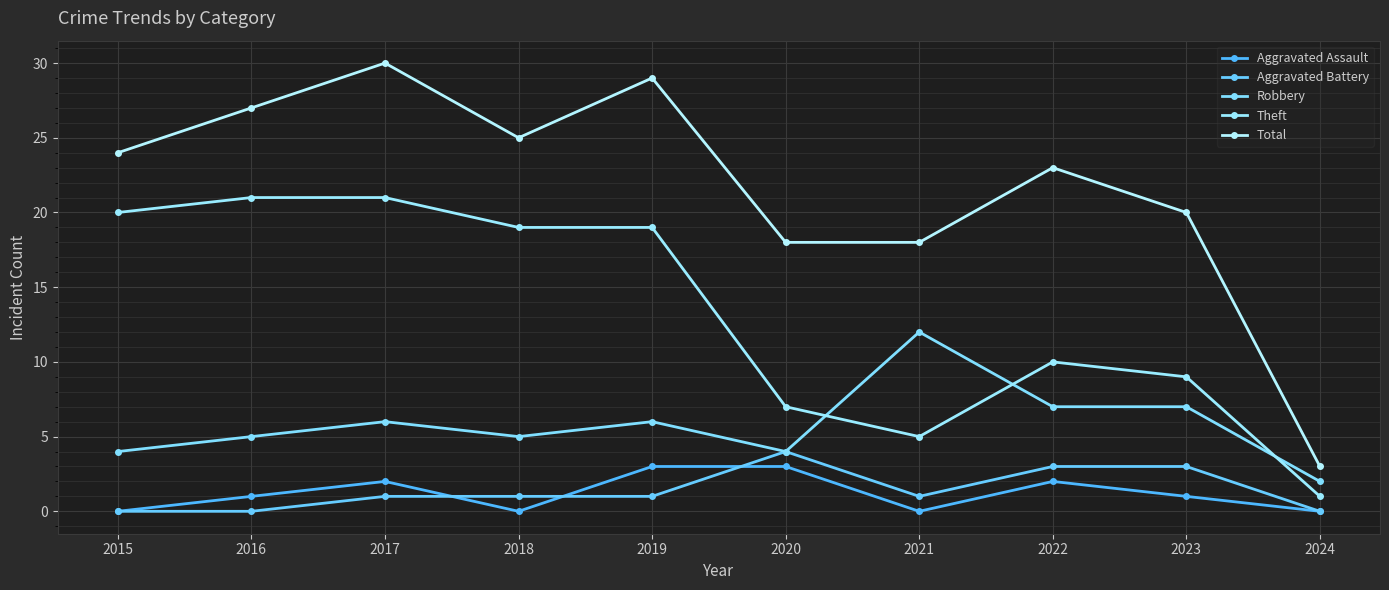

Reading right to left, list all the values displayed in this chart.

Aggravated Assault: 0	1	2	0	3	3	0	2	1	0
Aggravated Battery: 0	3	3	1	4	1	1	1	0	0
Robbery: 2	7	7	12	4	6	5	6	5	4
Theft: 1	9	10	5	7	19	19	21	21	20
Total: 3	20	23	18	18	29	25	30	27	24